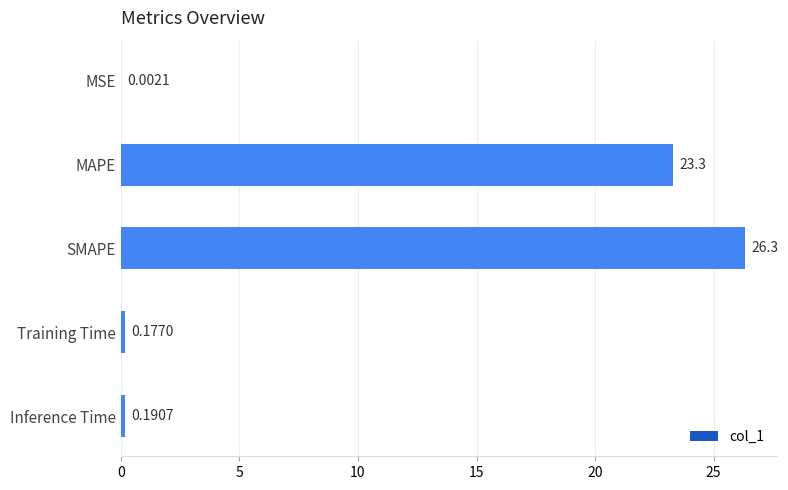

Are the bars horizontal?

Yes